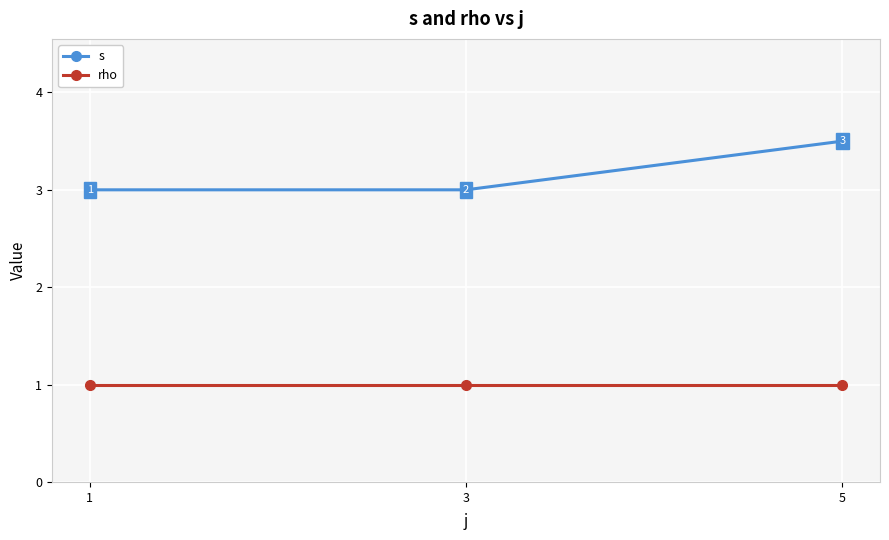

Does the chart have visible grid lines?

Yes